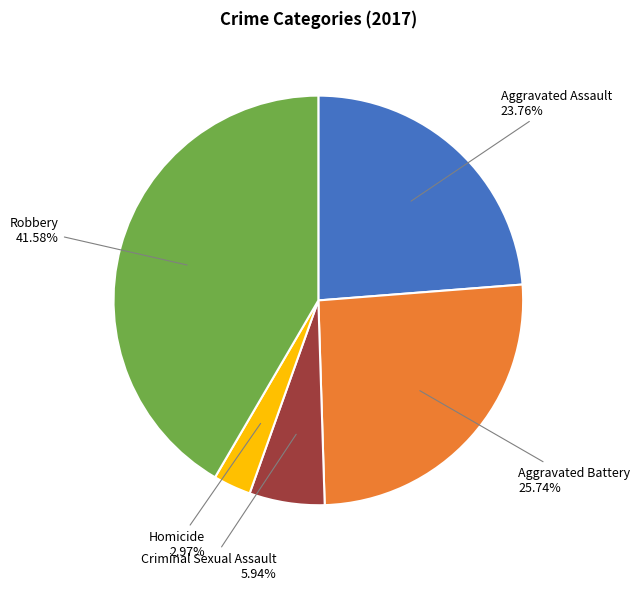

Is there any slice that represents more than half of the pie?

No